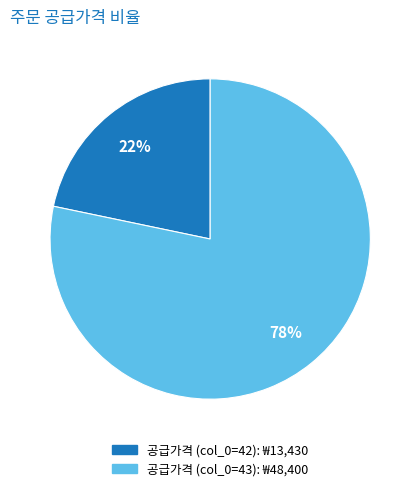

Is there any slice that represents more than half of the pie?

Yes